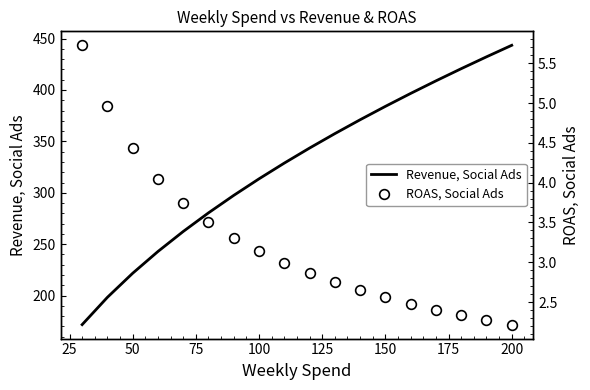

What is the minimum value for Revenue, Social Ads?

171.8